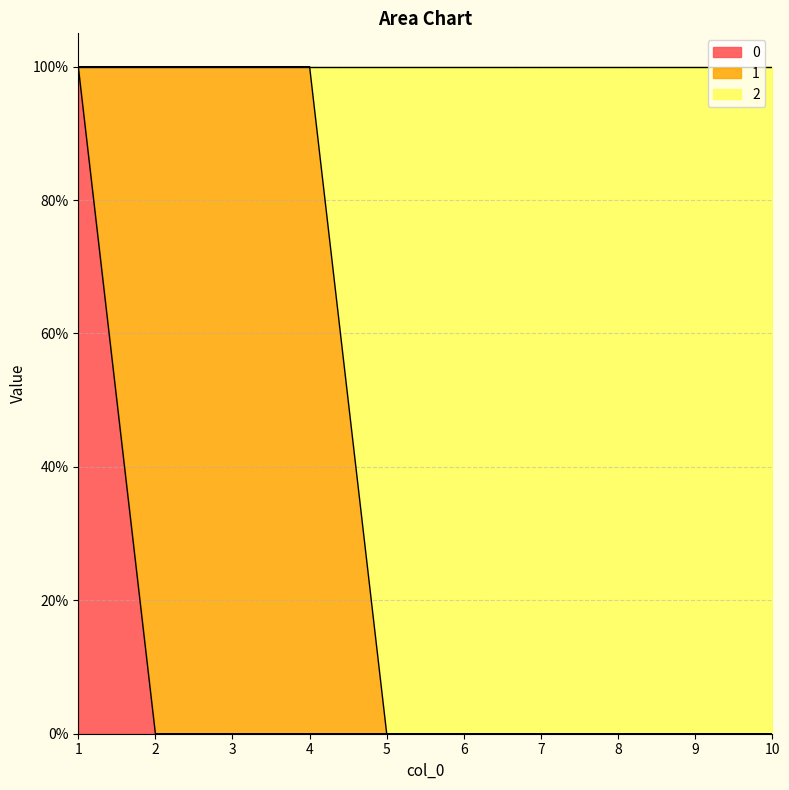

At which category is the sum across all series the highest?

1